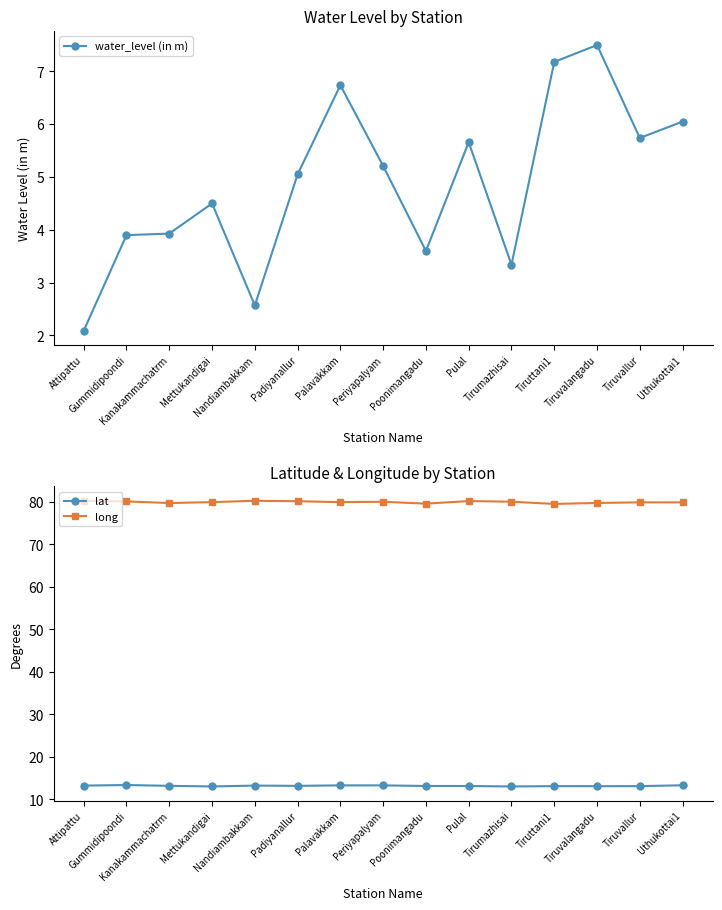

The value of lat at Tiruvalangadu is 7.2. True or false?

False